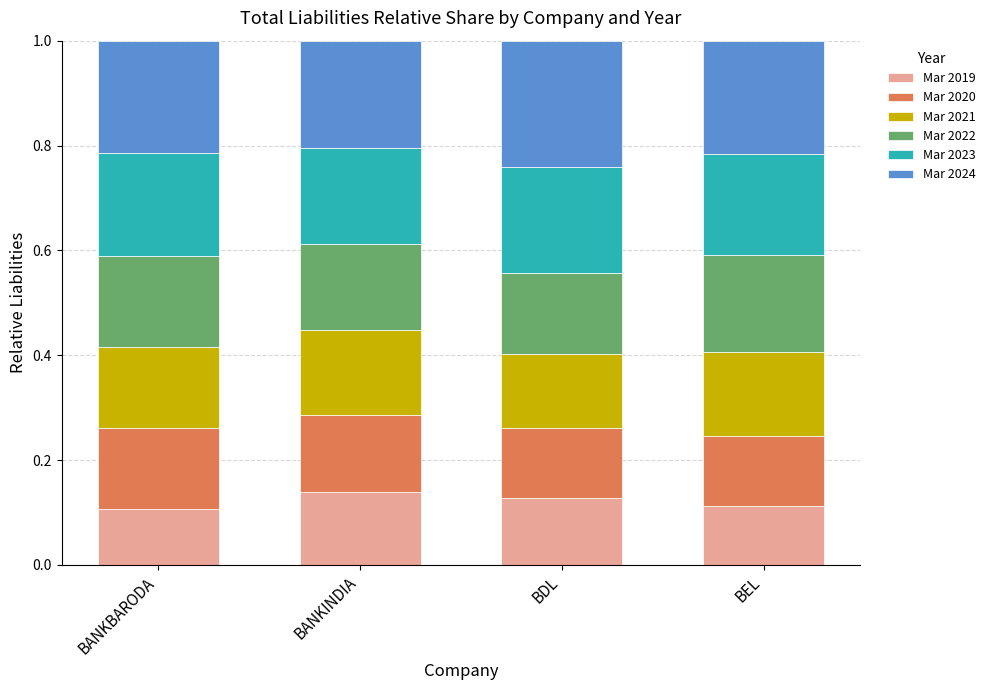

Count the number of data series in this chart.

6